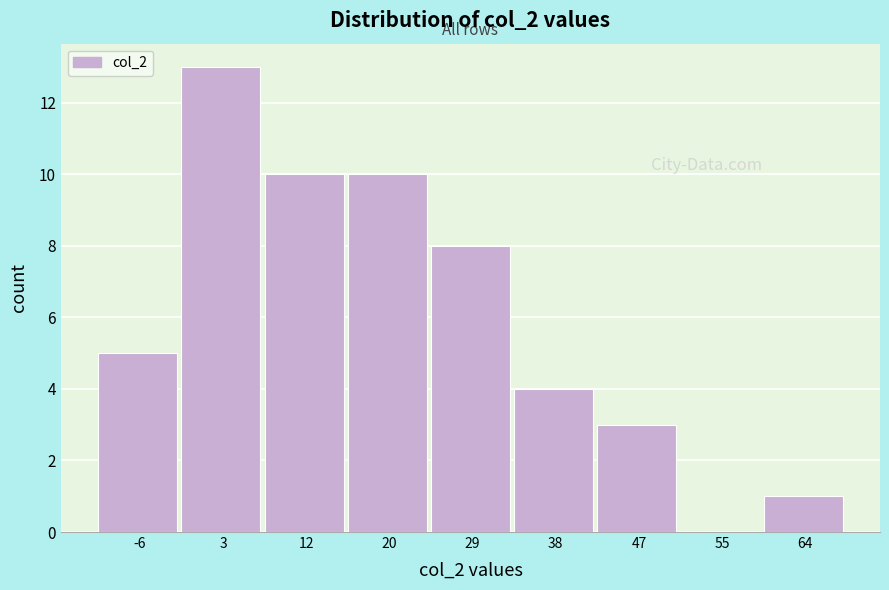

Reading right to left, extract all data points from this chart.

64=1	55=0	47=3	38=4	29=8	20=10	12=10	3=13	-6=5